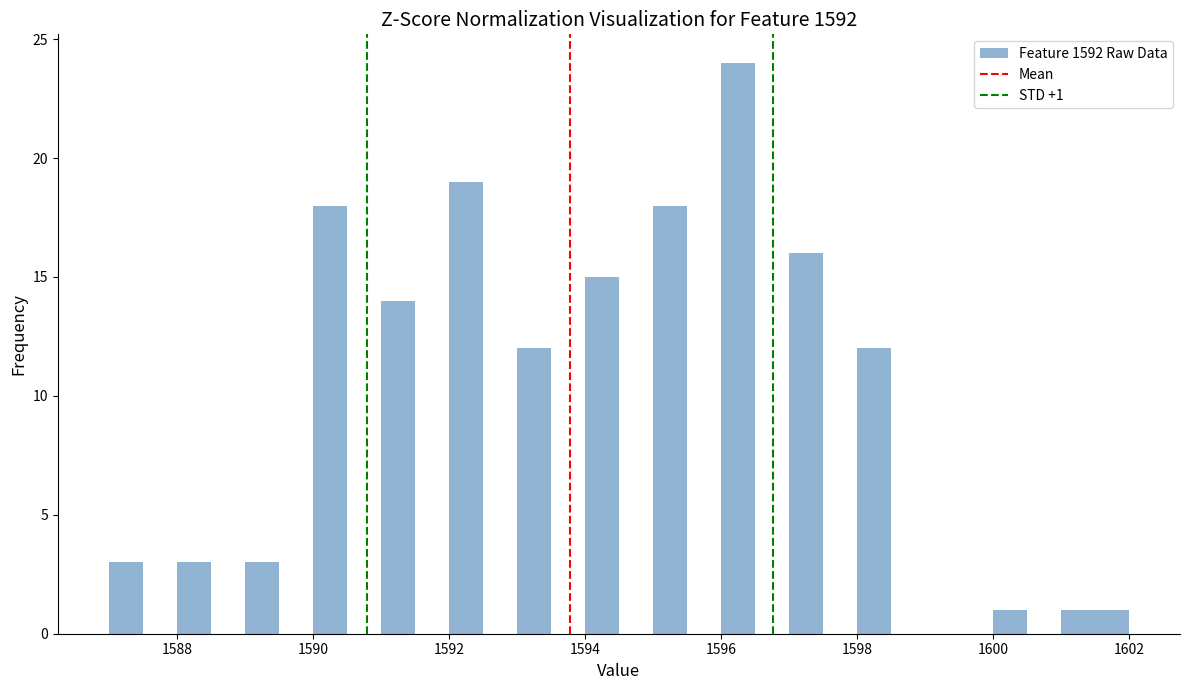

Around what value on the x-axis is the tallest bar? Give the approximate position of its centre, as read against the axis.

1596.2